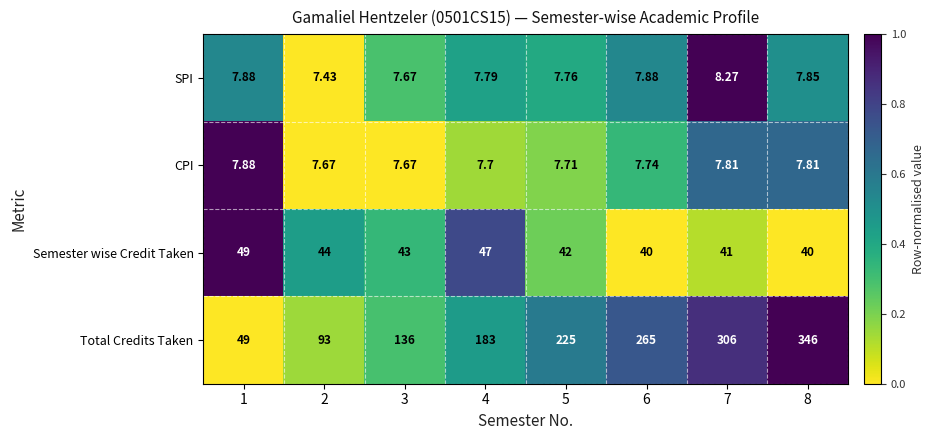

Which series has the largest total across all categories?

Total Credits Taken